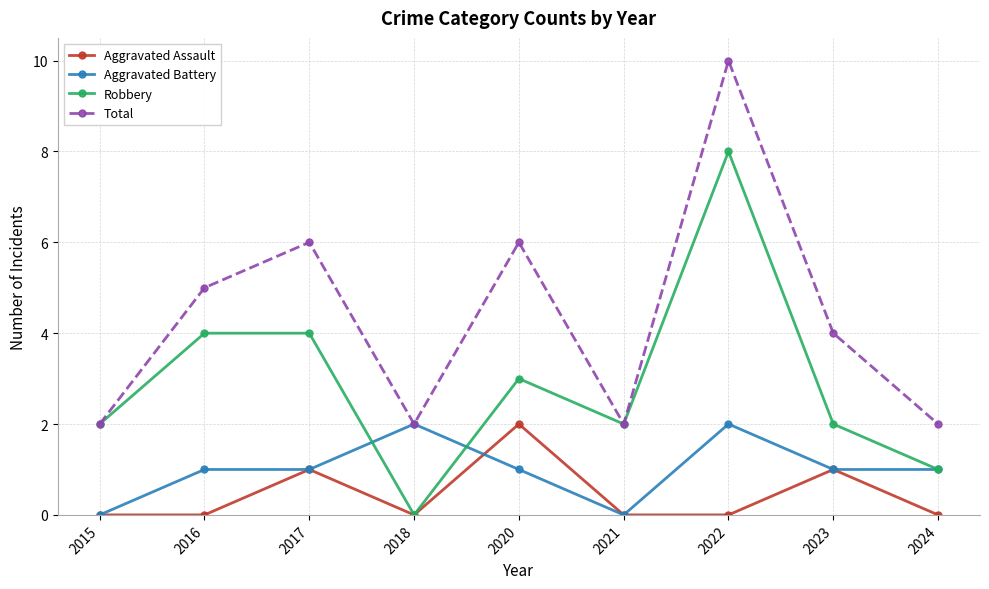

At 2020, list the series in order from smallest to largest.

Aggravated Battery, Aggravated Assault, Robbery, Total